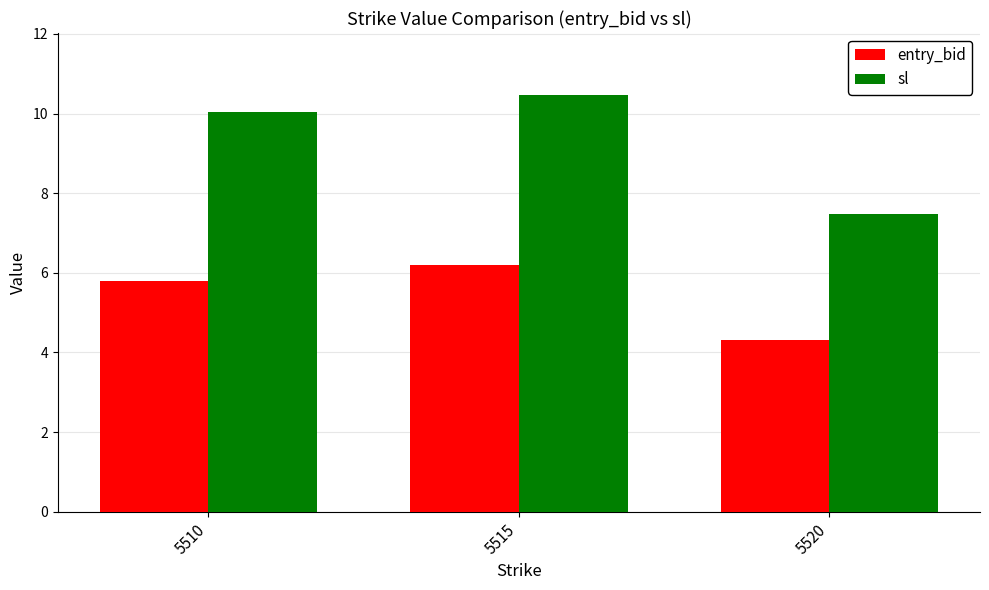

What is the total value across all series at 5520?

11.8